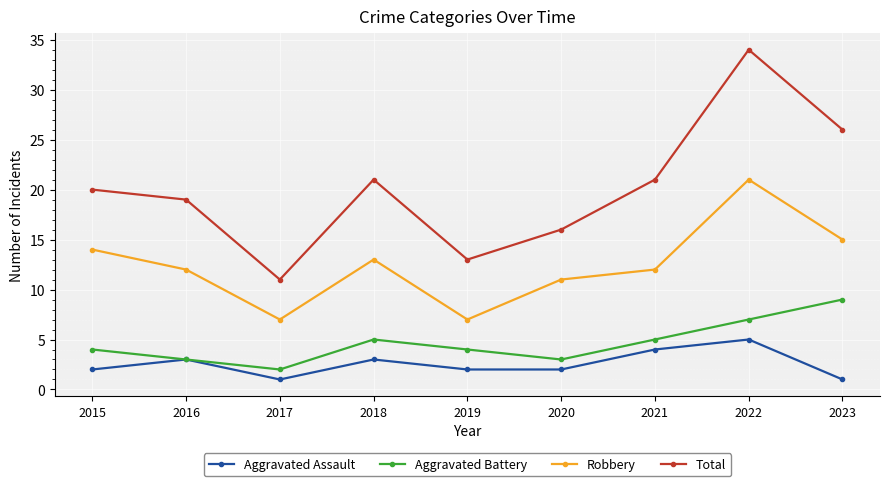

Which series has the largest total across all categories?

Total